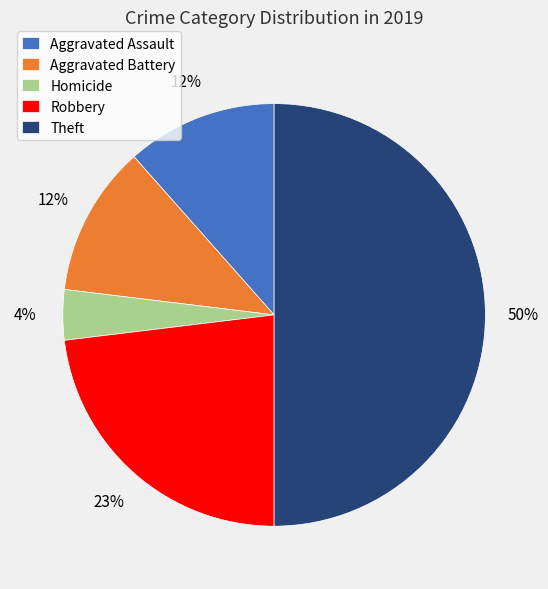

Does Robbery account for over 50% of the chart?

No